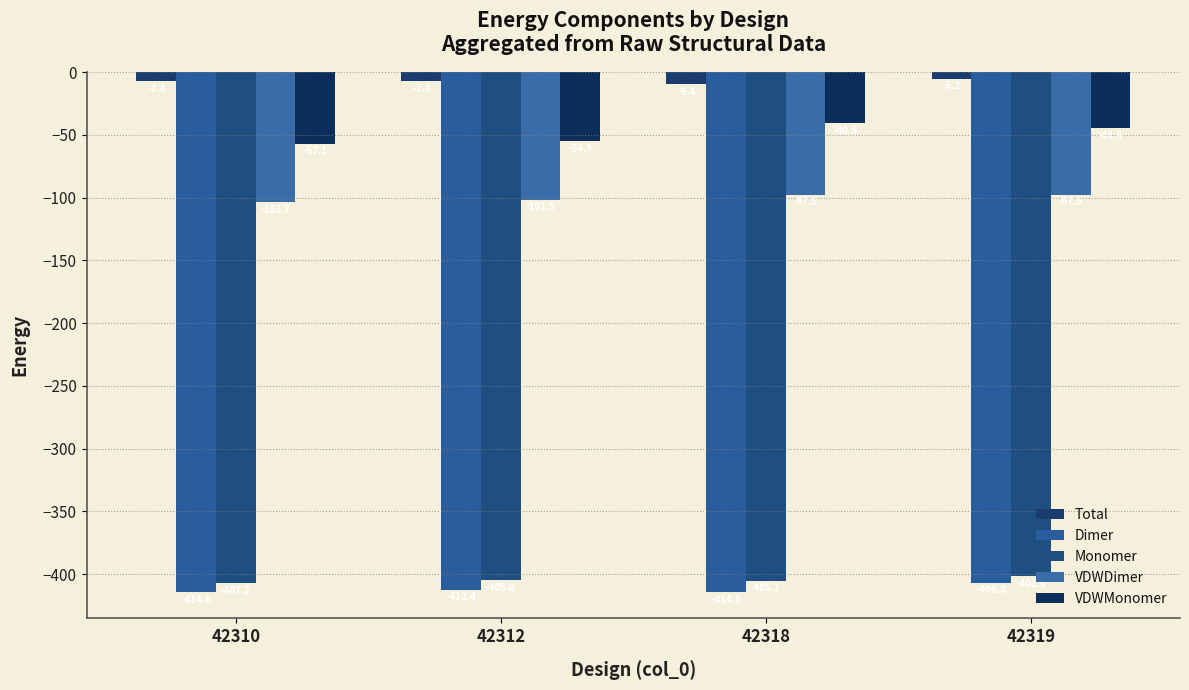

What is the value of the VDWMonomer bar at the 4th from the left?

-44.6